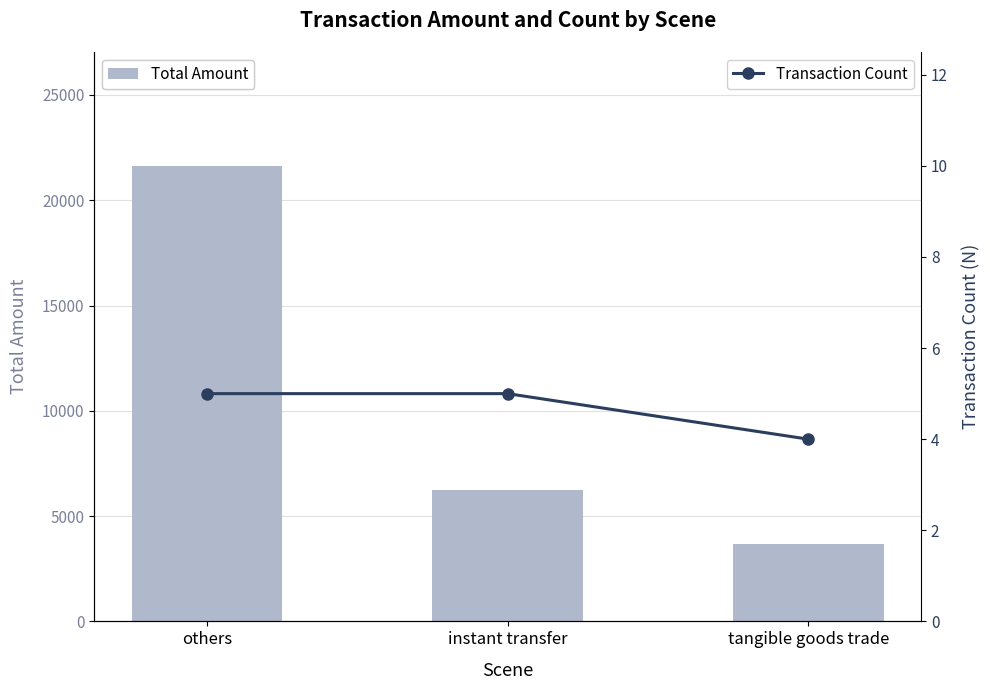

How many Transaction Count values are between 4 and 5?

3